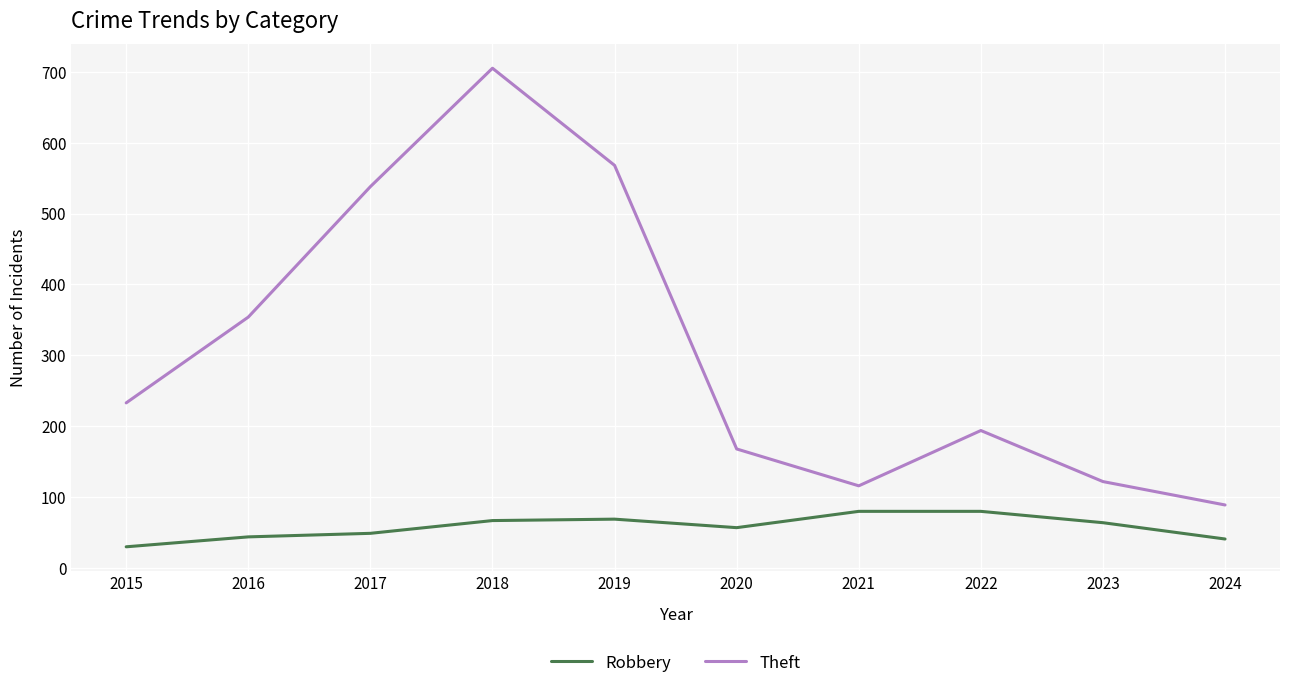

True or false: Theft and Robbery cross at least once.

False